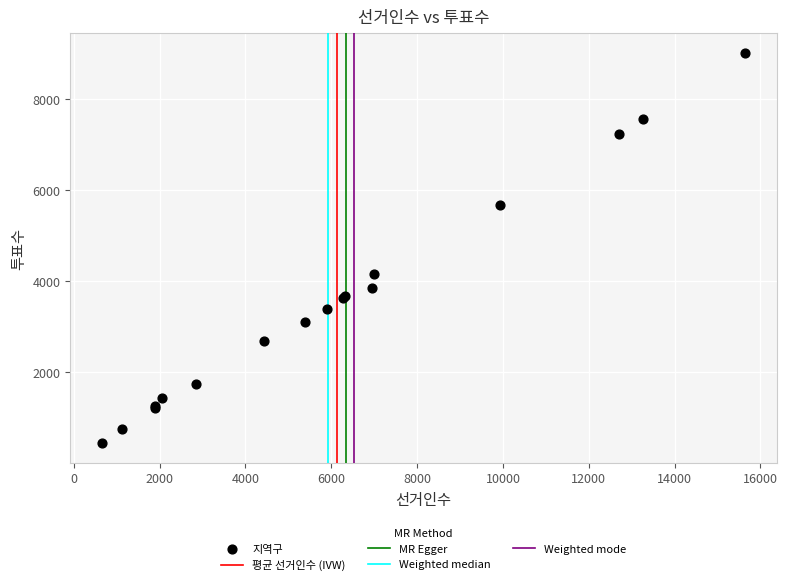

What Y value in the scatter plot is closest to 4733?

4164